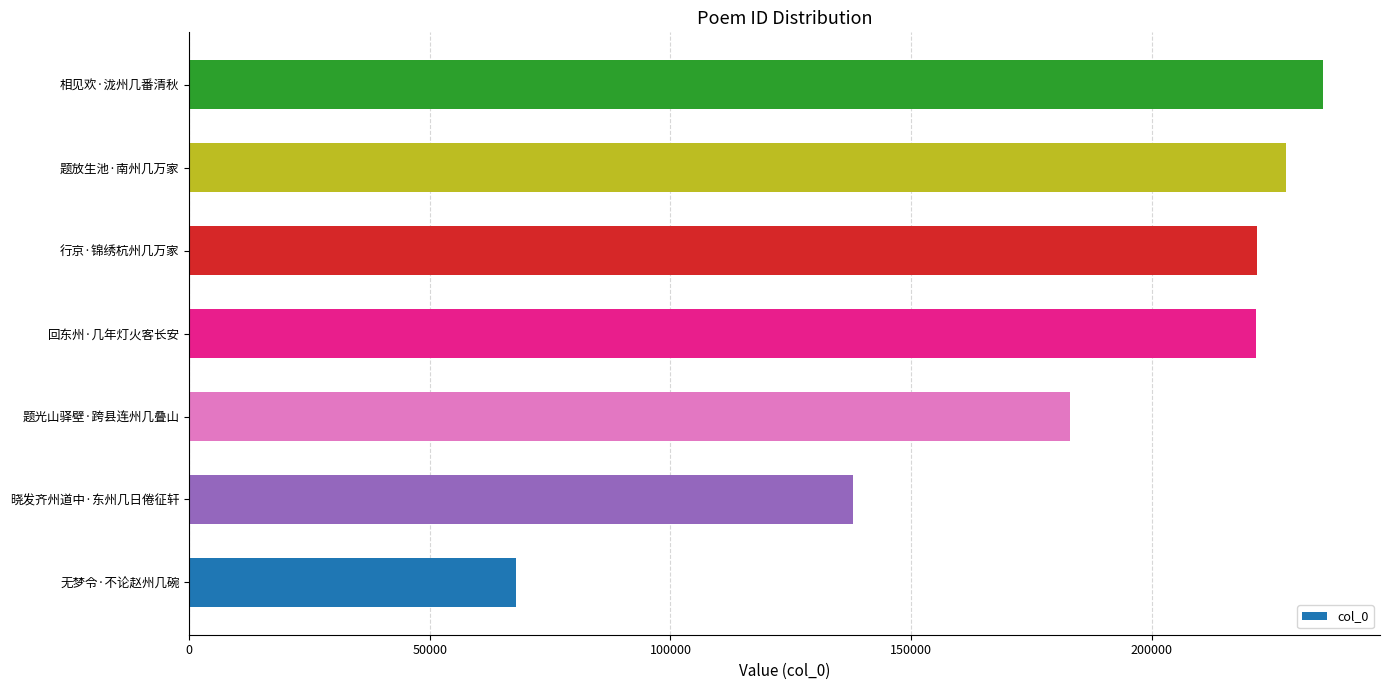

Is it true that the value at 行京·锦绣杭州几万家 is 369666?

False